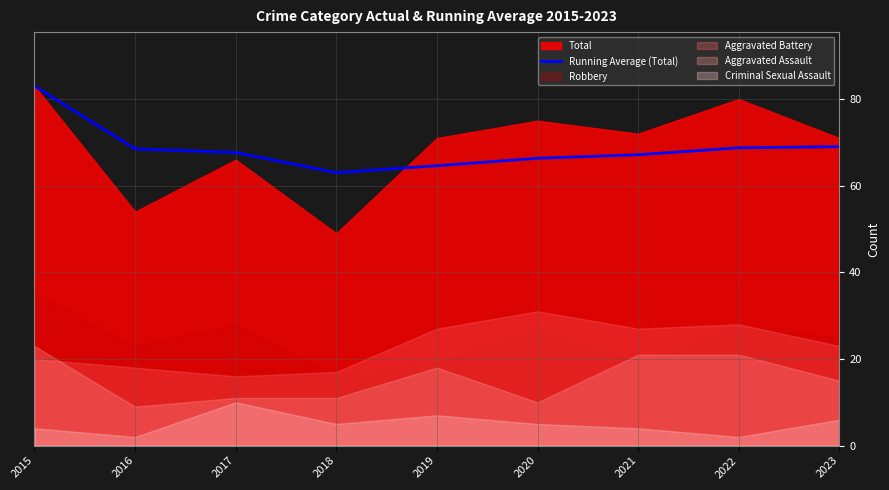

True or false: the data shows 64.6 at 2019.

True